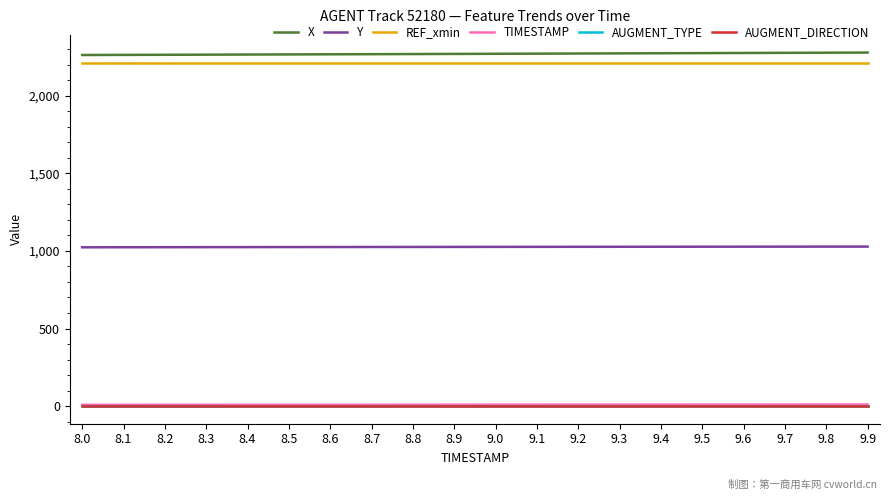

True or false: X and TIMESTAMP cross at least once.

False